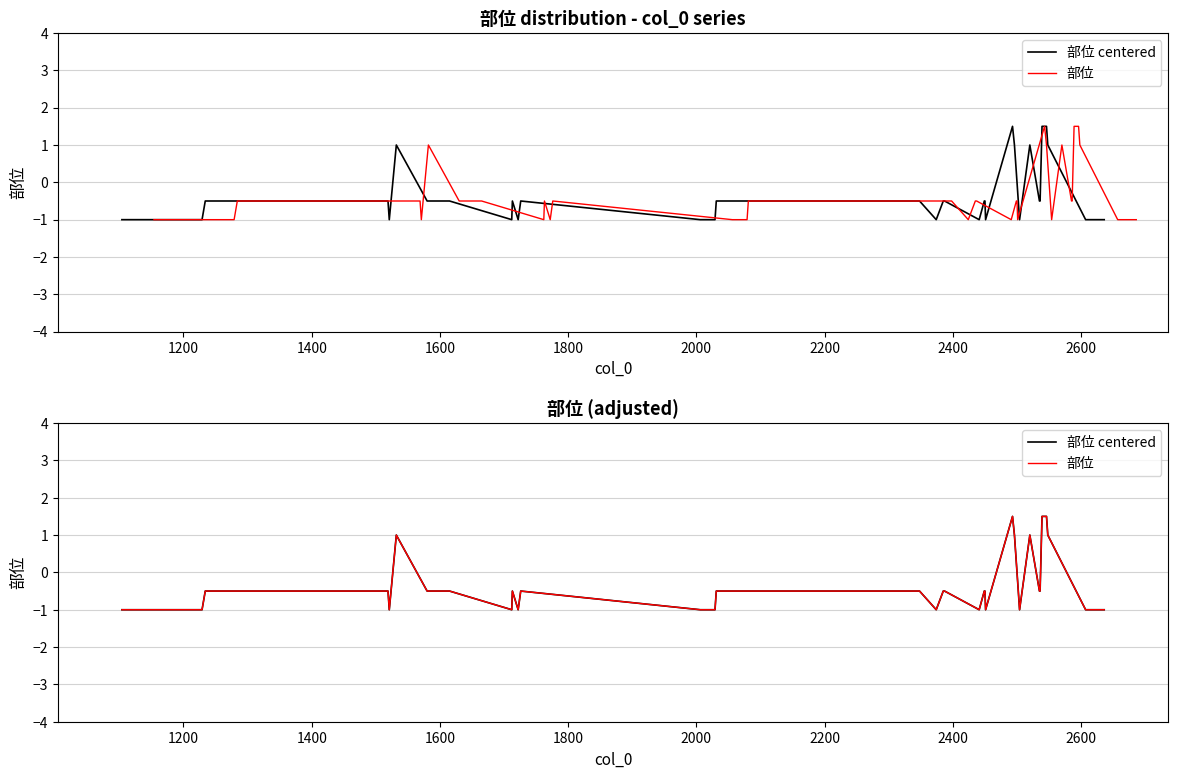

How many lines are shown in the chart?

2